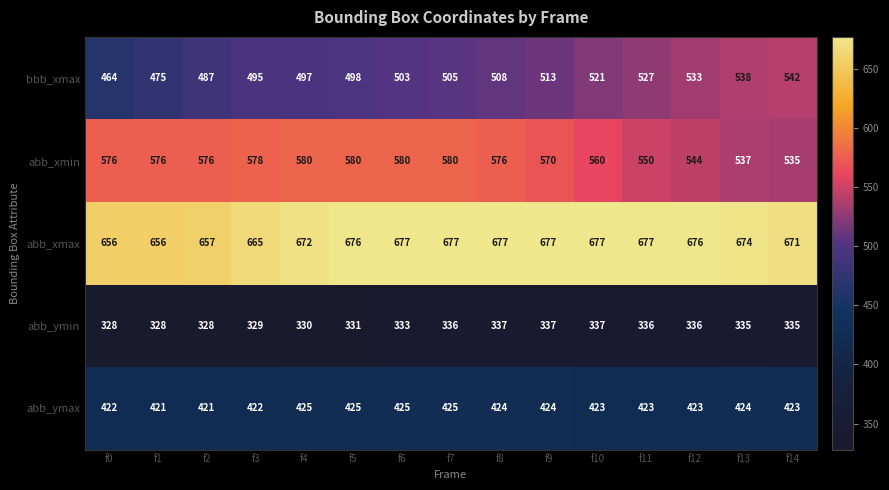

At which label is abb_xmax closest to 666?

f3